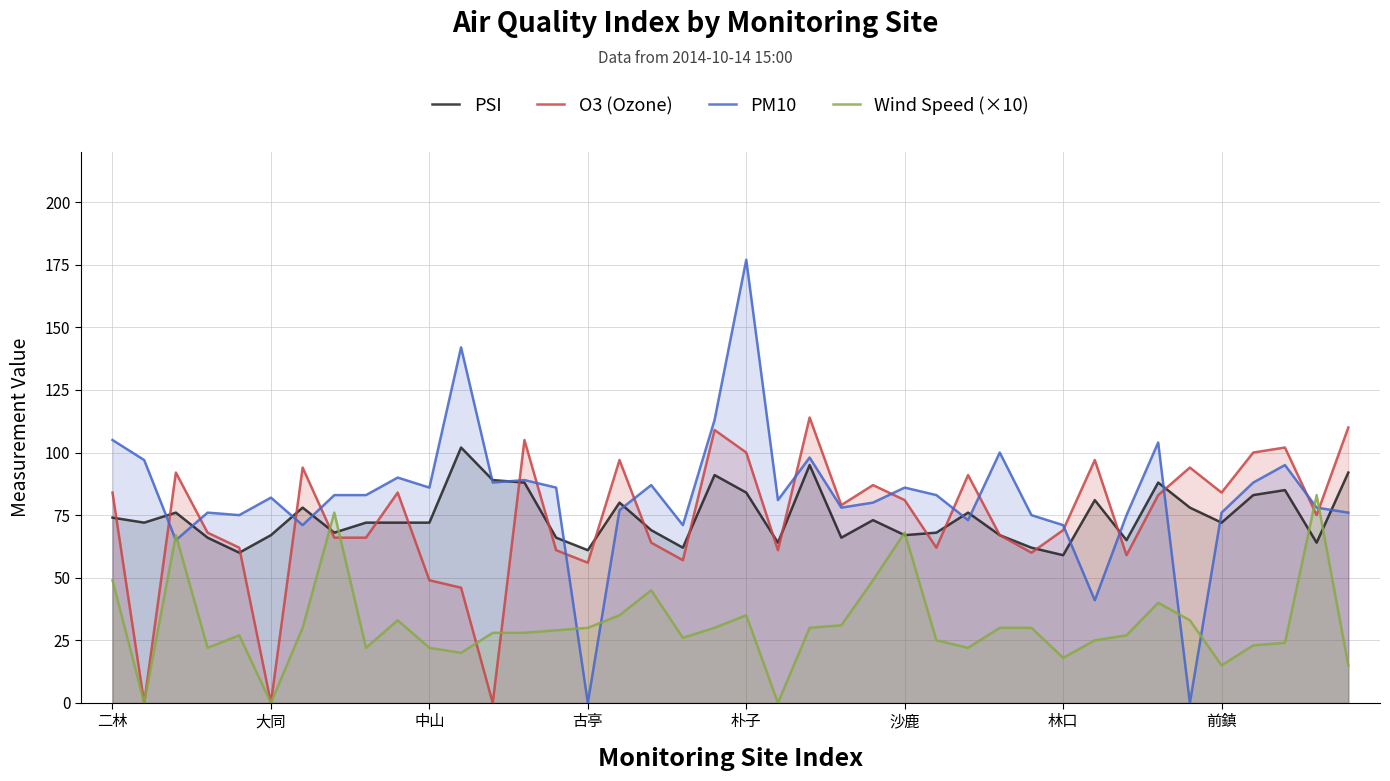

Which series changed the most between 32 and 34?

PM10